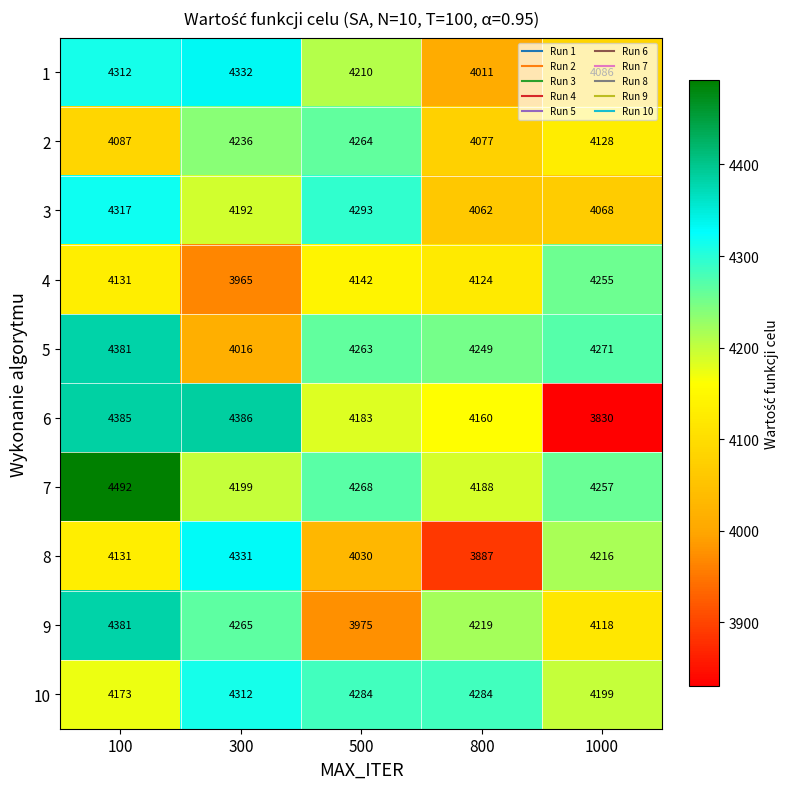

Between 100 and 1000, which series saw the biggest shift?

6